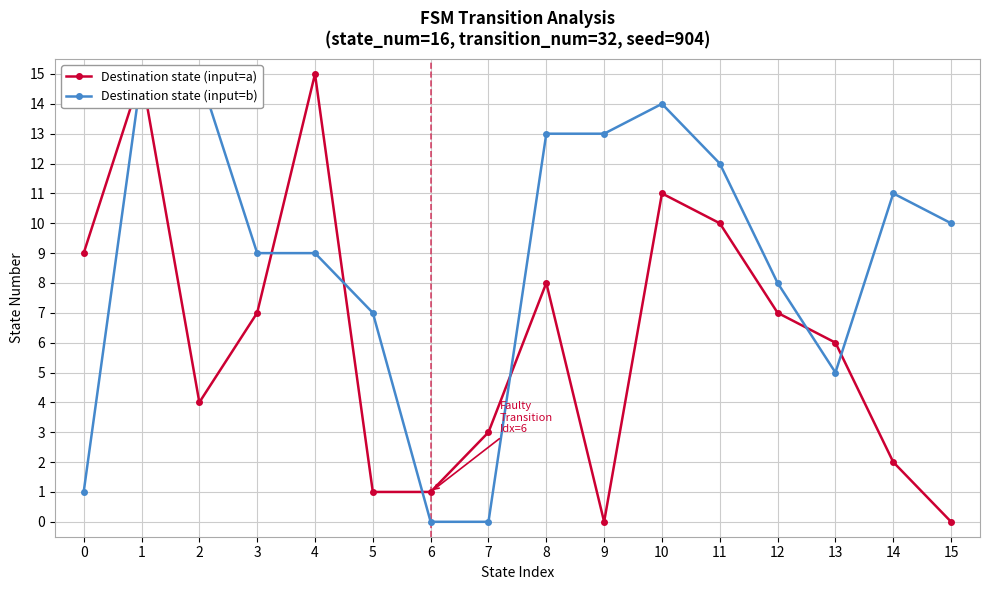

True or false: Destination state (input=b) has more than 0 interior local peaks.

True